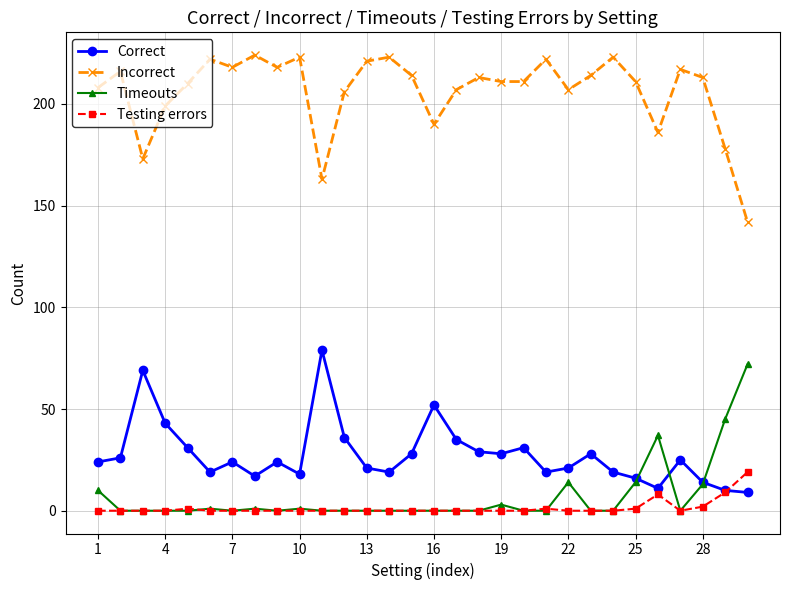

Reading right to left, transcribe all the data shown in this chart.

Correct: 9	10	14	25	11	16	19	28	21	19	31	28	29	35	52	28	19	21	36	79	18	24	17	24	19	31	43	69	26	24
Incorrect: 142	178	213	217	186	211	223	214	207	222	211	211	213	207	190	214	223	221	206	163	223	218	224	218	222	210	199	173	216	208
Timeouts: 72	45	13	0	37	14	0	0	14	0	0	3	0	0	0	0	0	0	0	0	1	0	1	0	1	0	0	0	0	10
Testing errors: 19	9	2	0	8	1	0	0	0	1	0	0	0	0	0	0	0	0	0	0	0	0	0	0	0	1	0	0	0	0